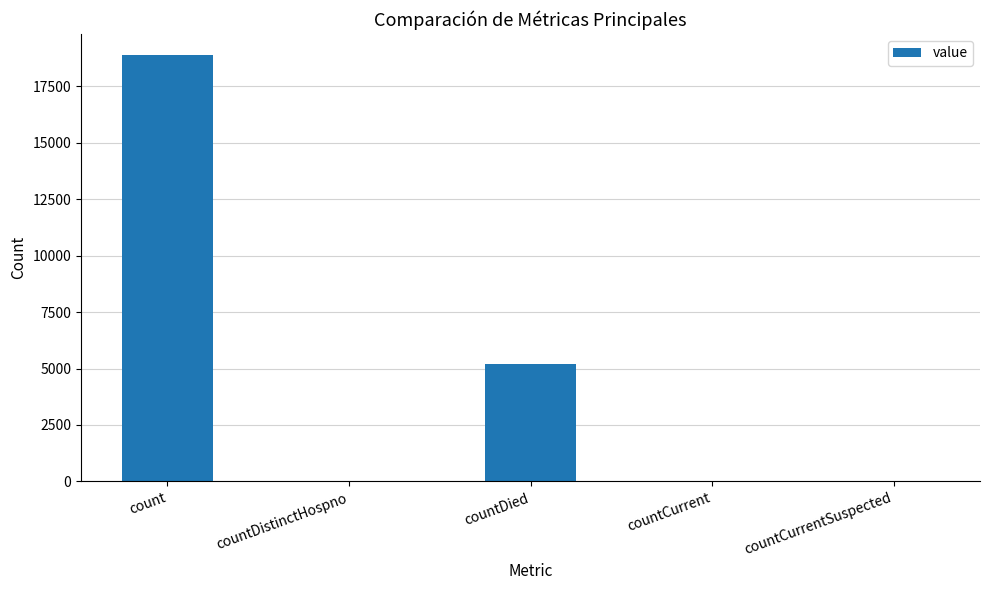

What is the sum of all values?

24162